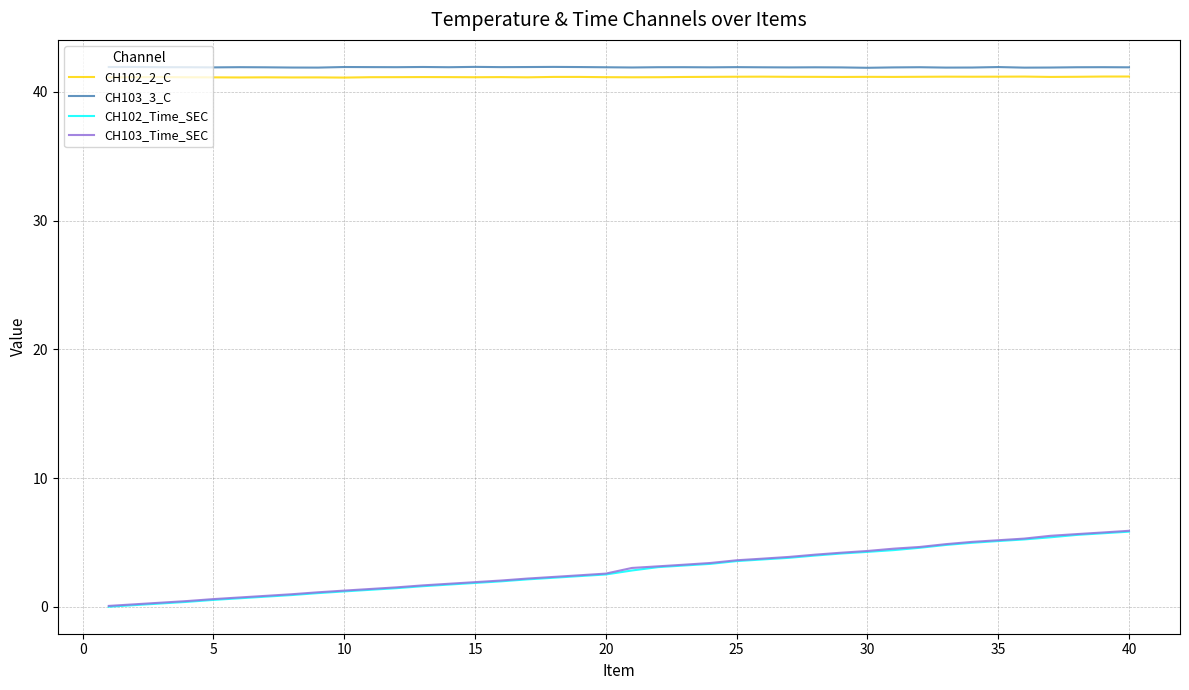

True or false: CH102_2_C and CH102_Time_SEC cross at least once.

False